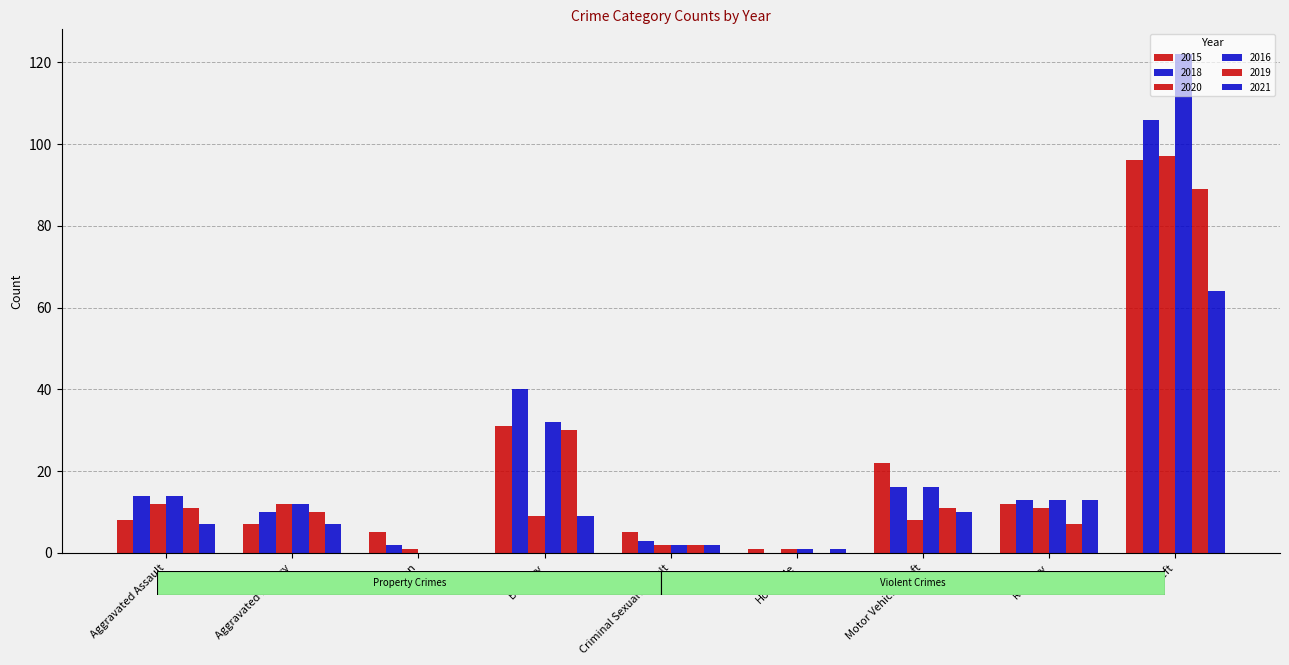

What position from the right is Homicide?

4